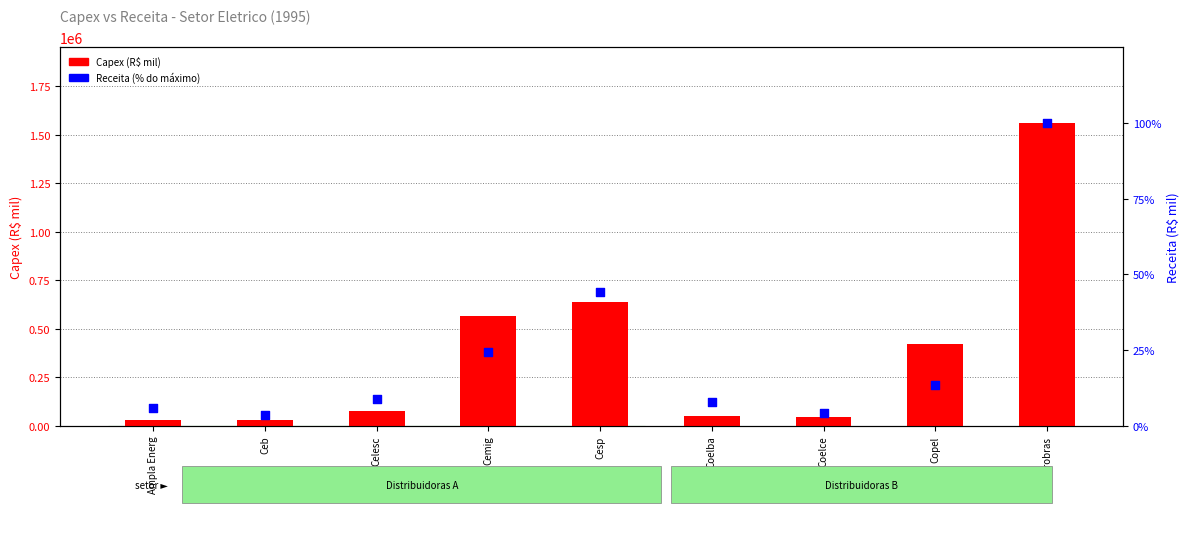

Is the value of Capex at Coelba greater than the value of Receita (% max) at Eletrobras?

Yes